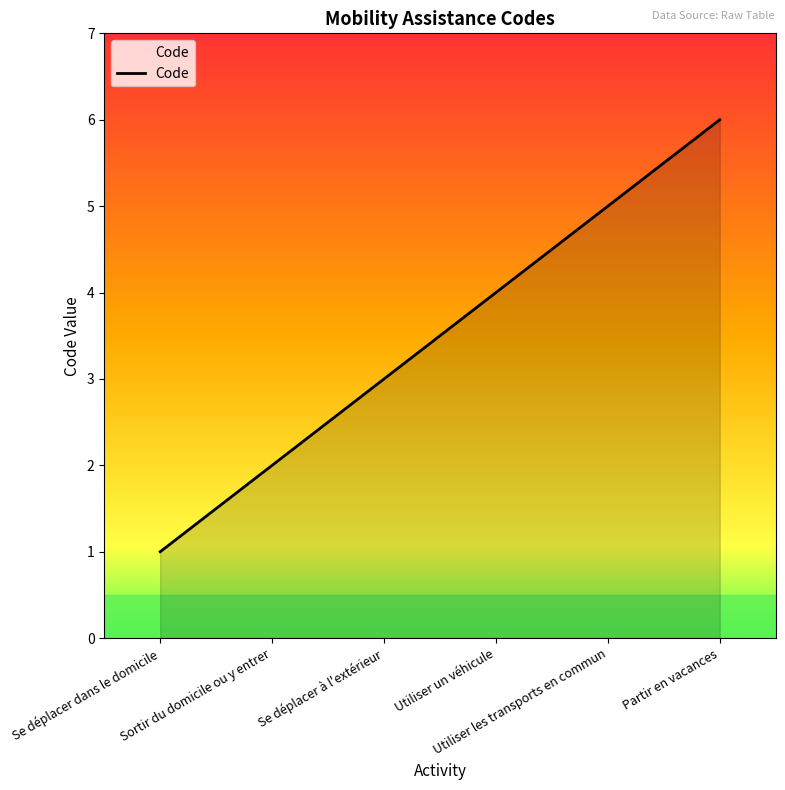

What is the change in value from Utiliser un véhicule to Utiliser les transports en commun?

+1